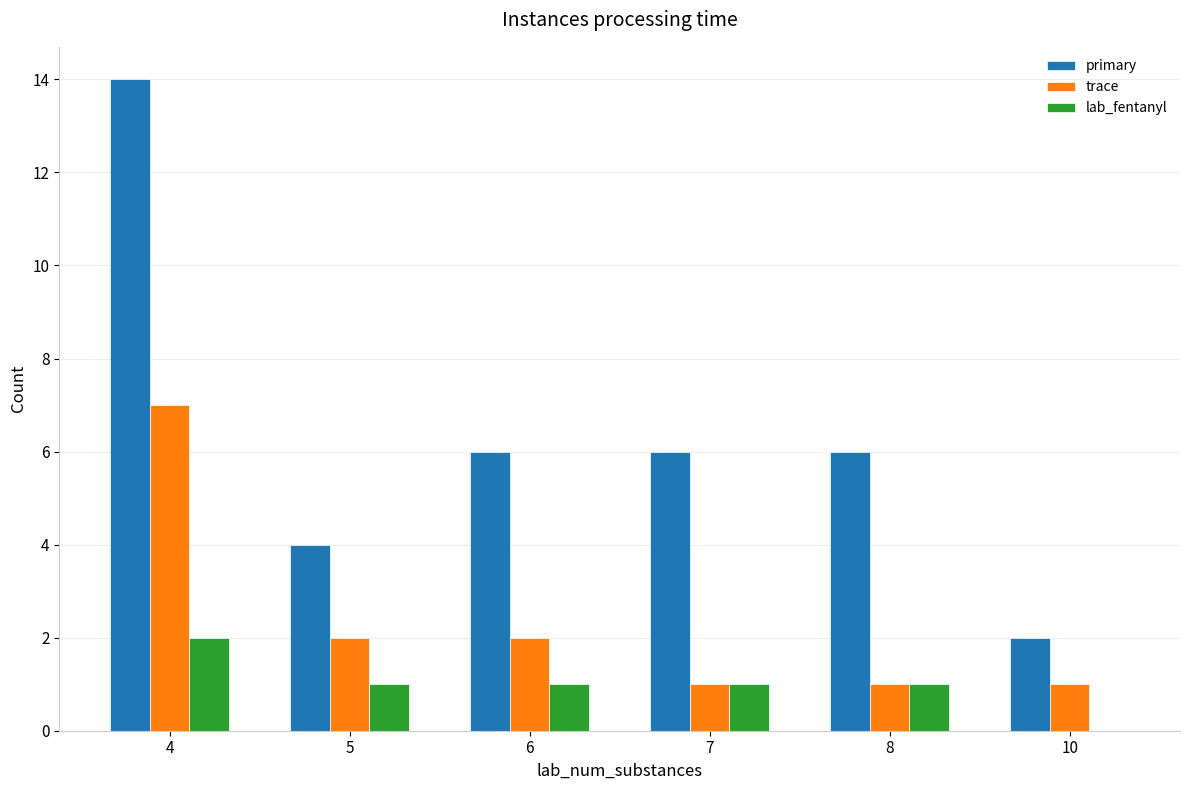

How many groups of bars are there?

6